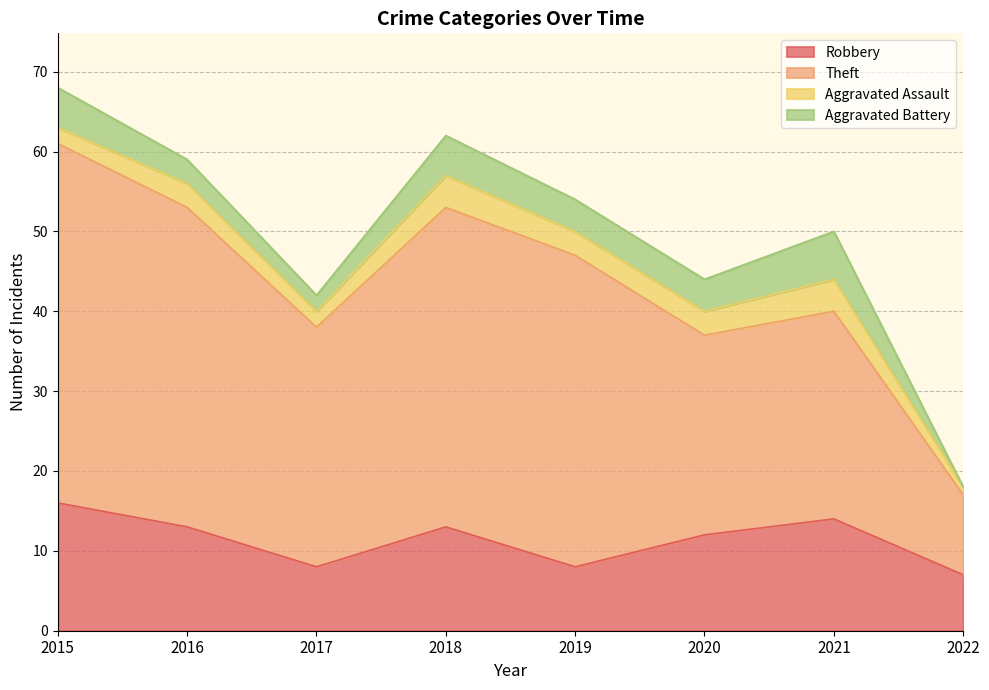

How many data points in Theft are less than 39?

4